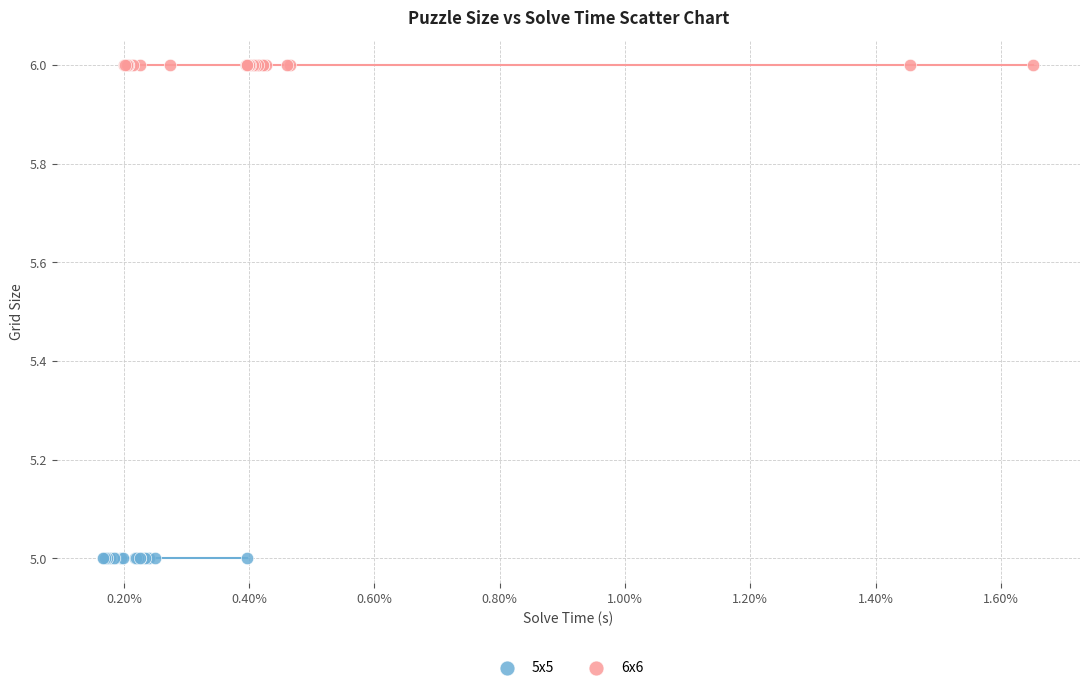

Which series reaches the maximum Y coordinate?

6x6